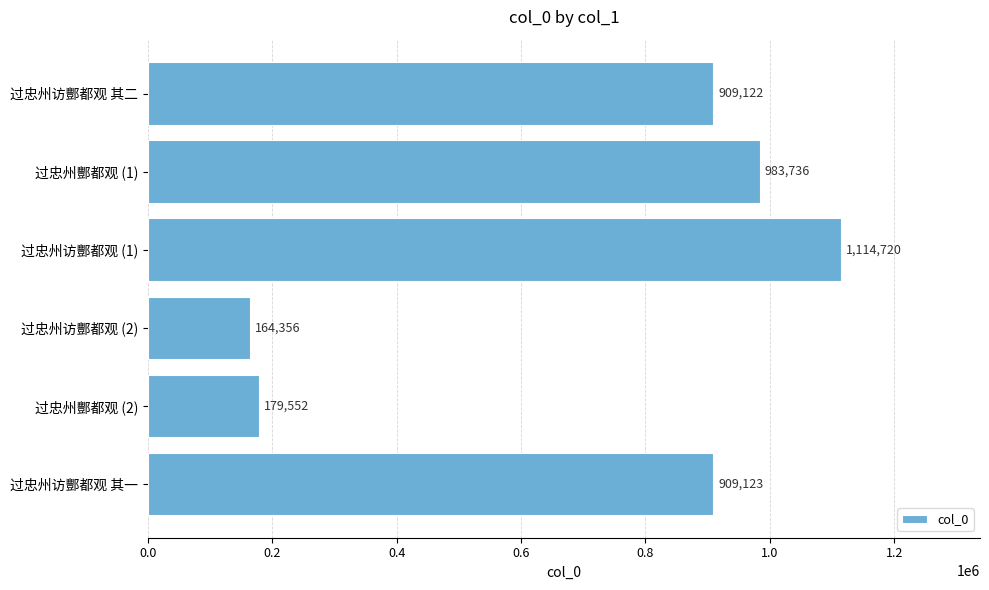

True or false: the data shows 249413 at 过忠州访酆都观 (2).

False